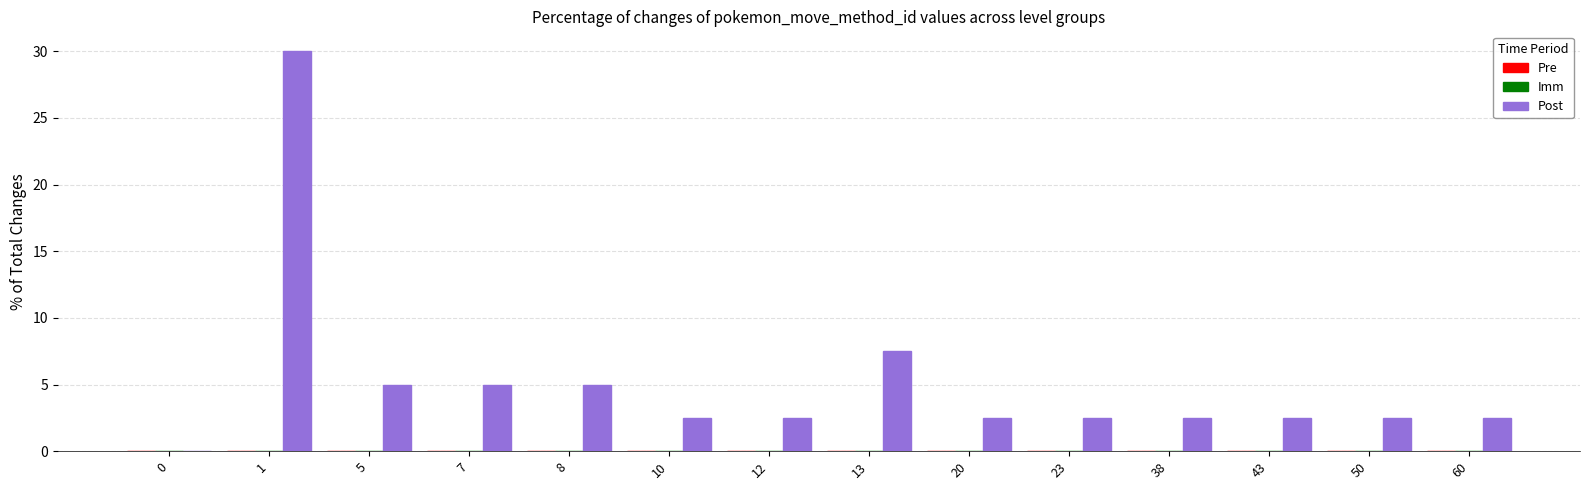

What is the maximum value shown in the chart?

30.0